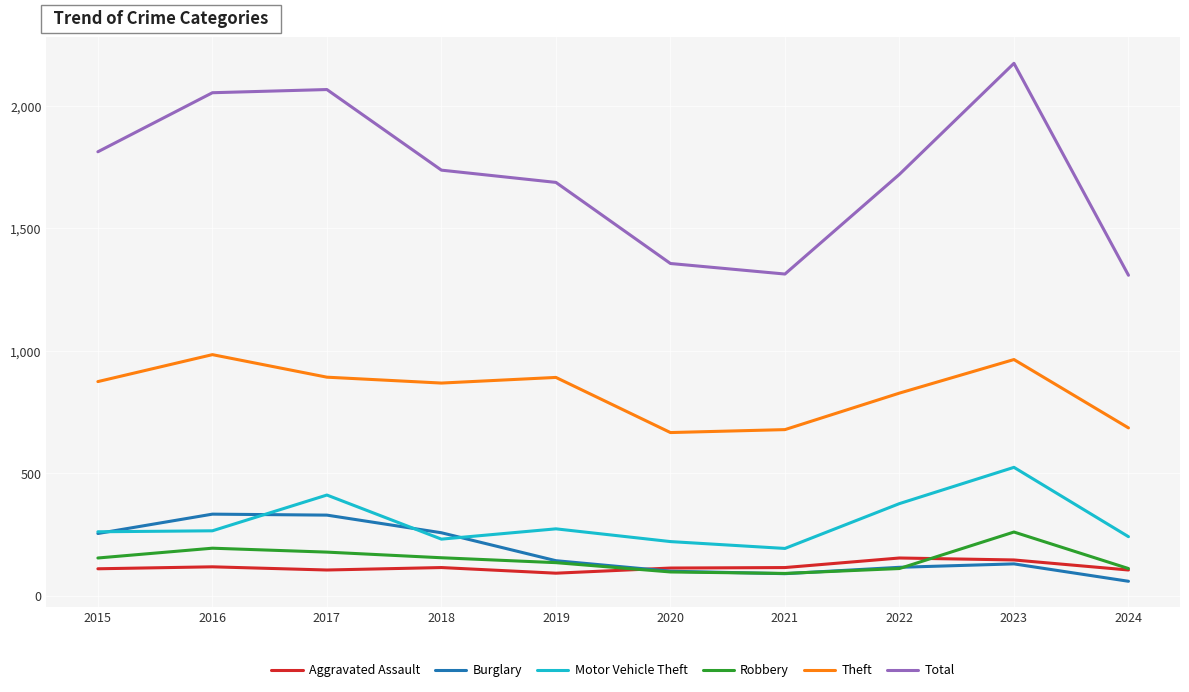

Is this an area chart (filled region under the line)?

No